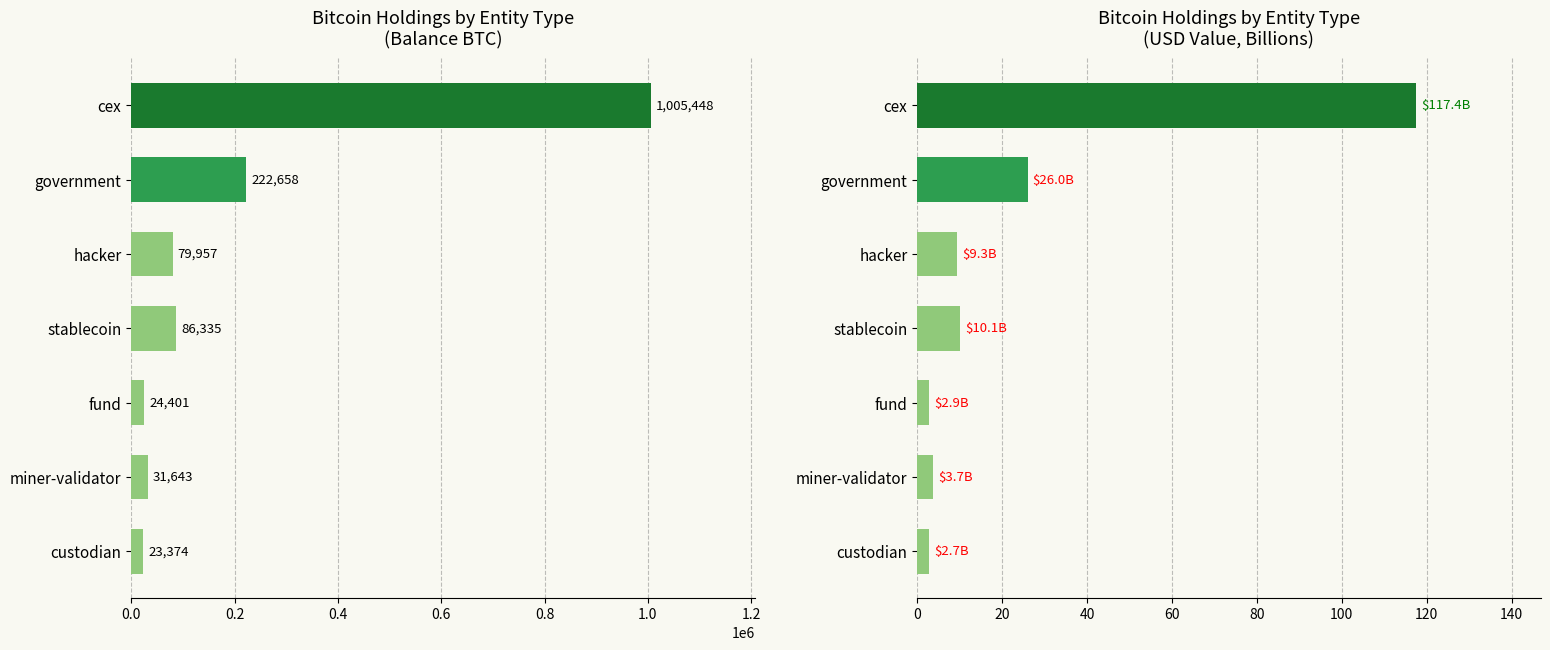

What is the difference between the maximum and minimum values in the Balance (BTC) series?

982074.0